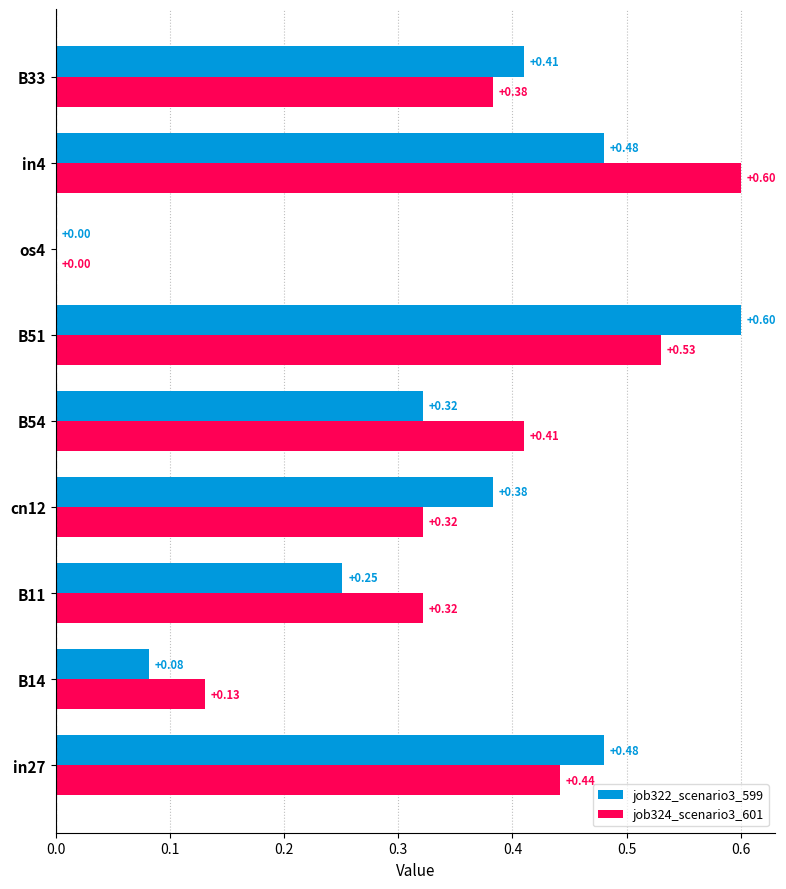

Between B54 and B51, which series saw the biggest shift?

job322_scenario3_599